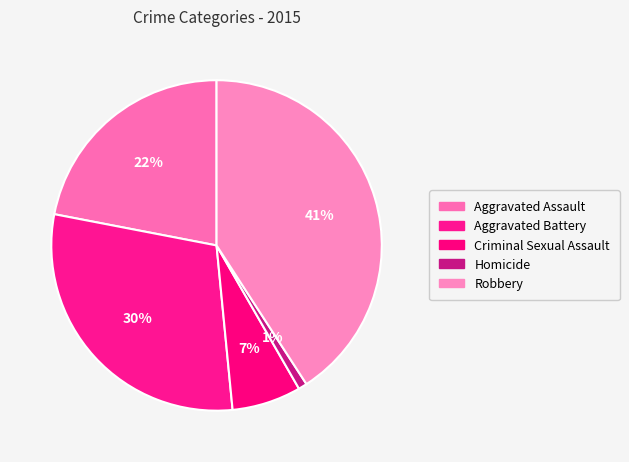

The Robbery slice represents 41% of the pie. True or false?

True